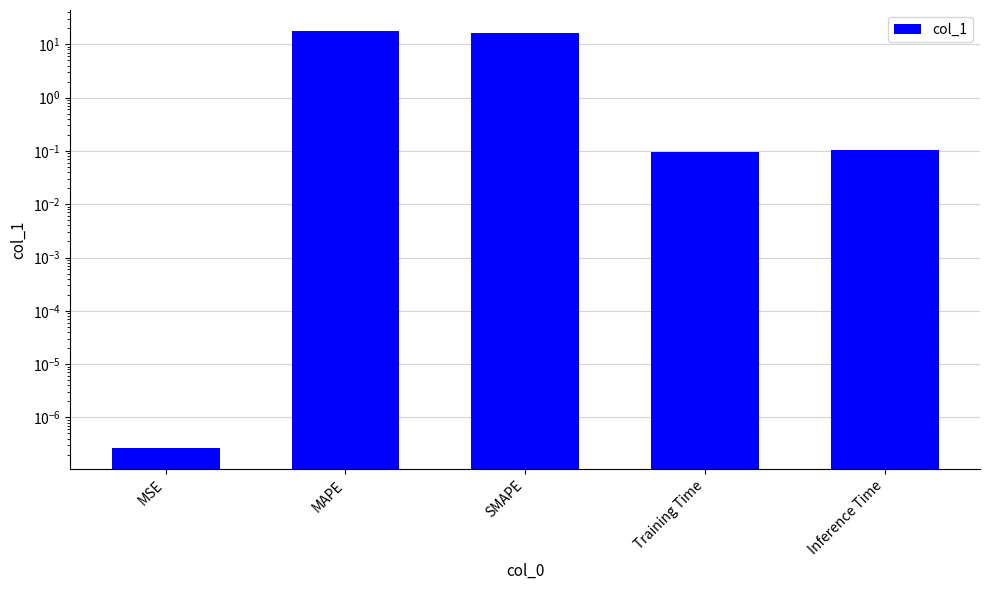

Reading left to right, what are all the values shown in this chart?

0.0	17.9	16.4	0.1	0.1